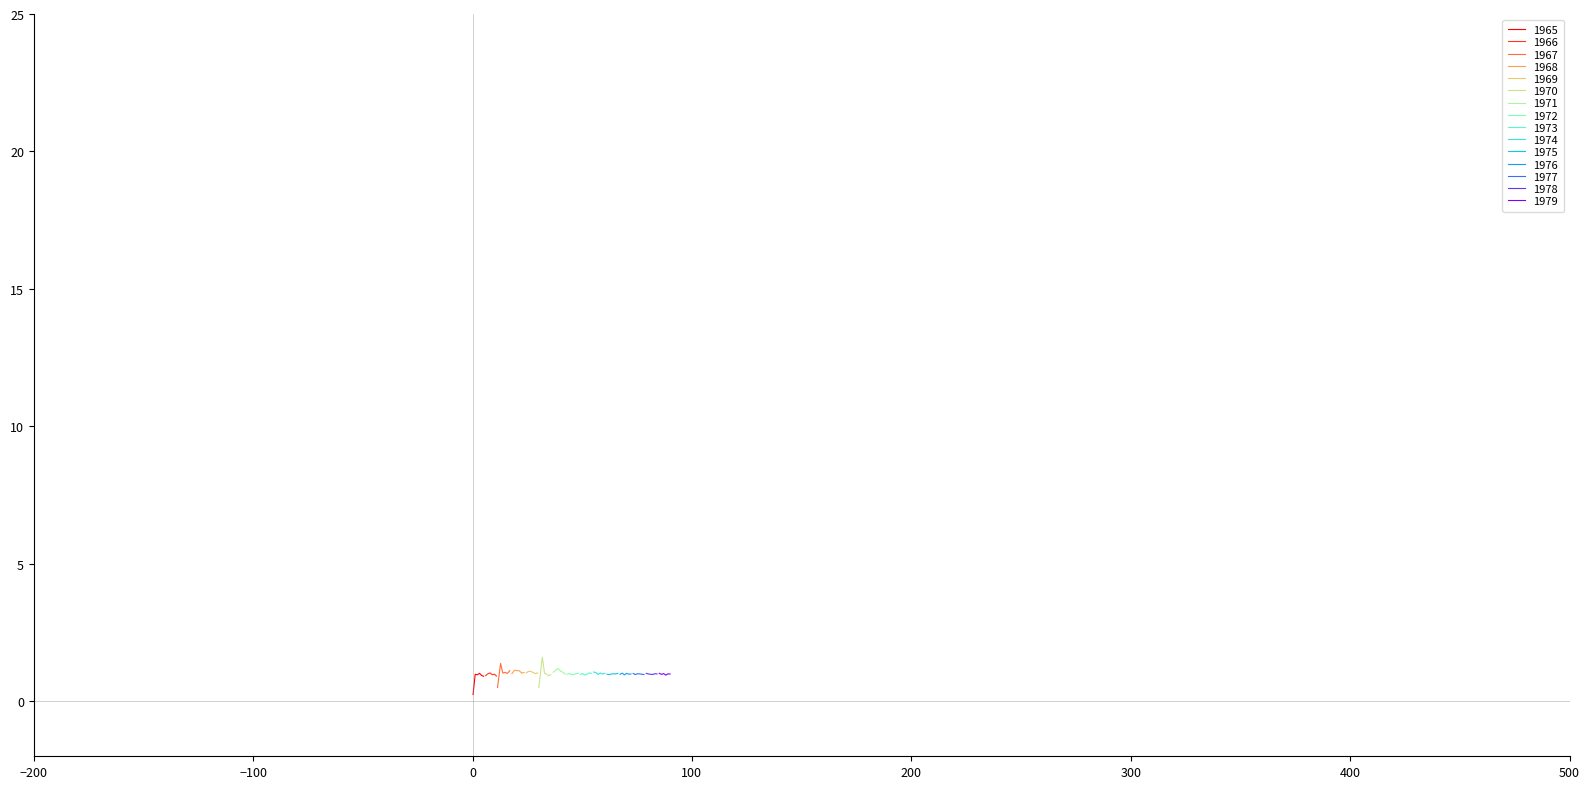

What is the total value across all series at 13?

5.4